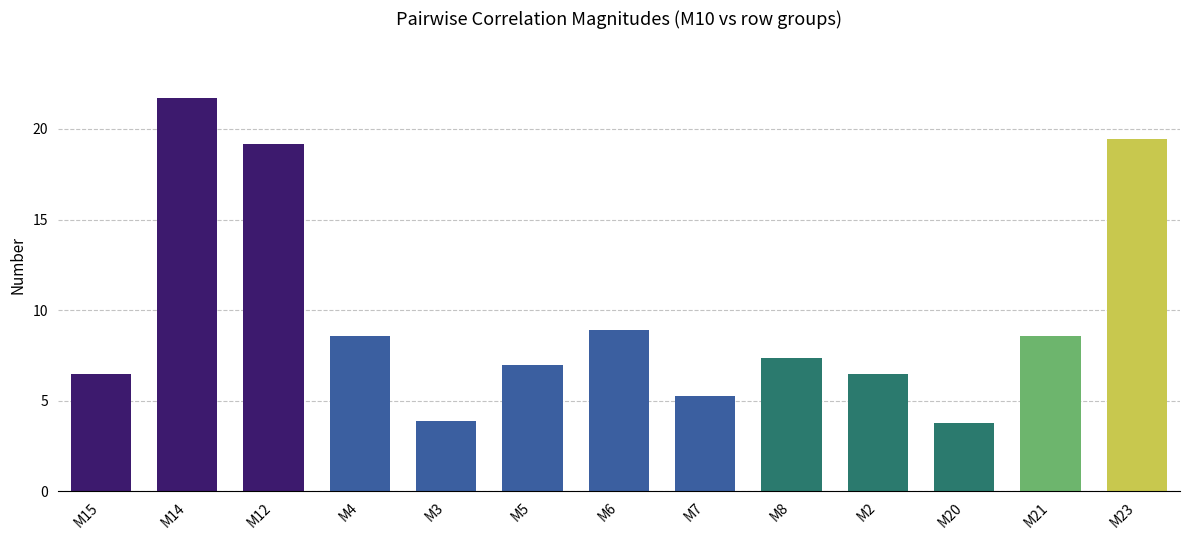

What is the maximum value shown in the chart?

21.7